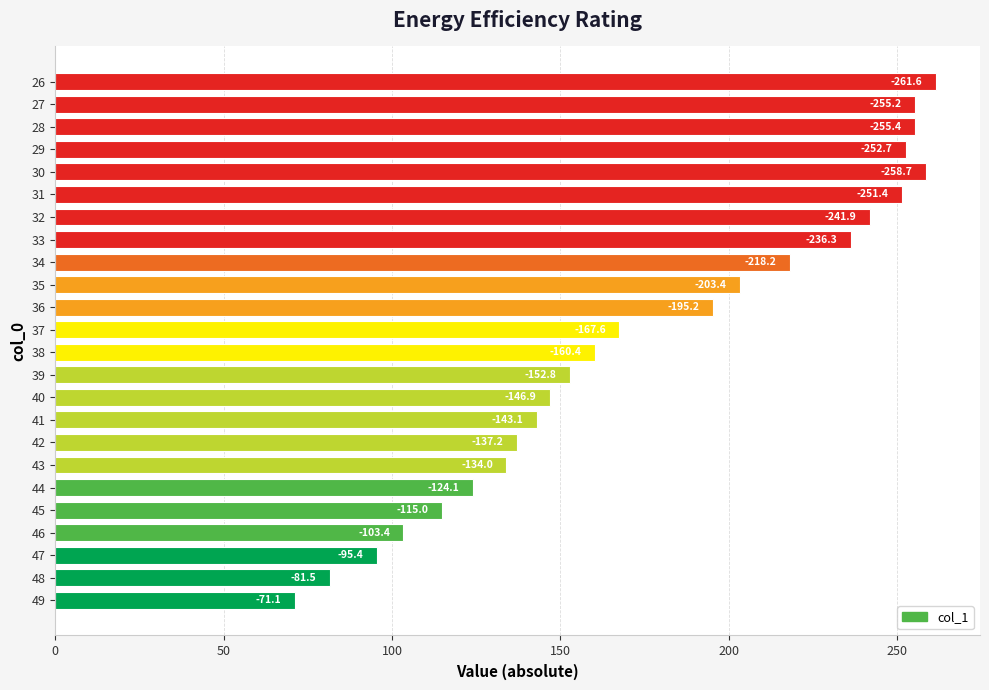

What is the maximum value shown in the chart?

261.6